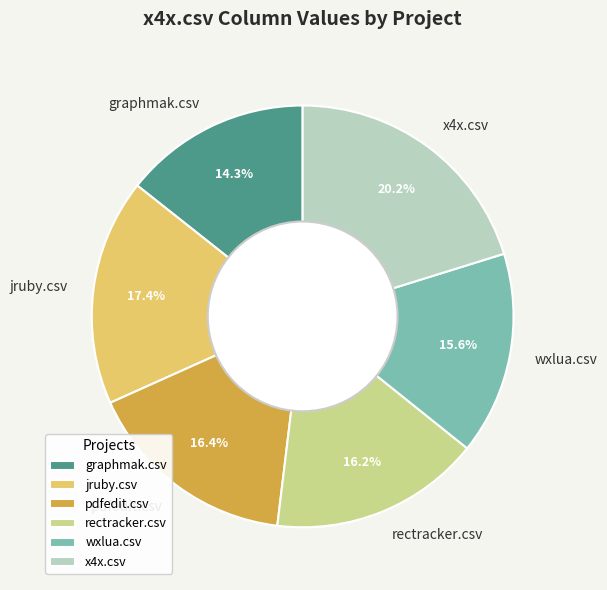

How many slices are in this pie chart?

6